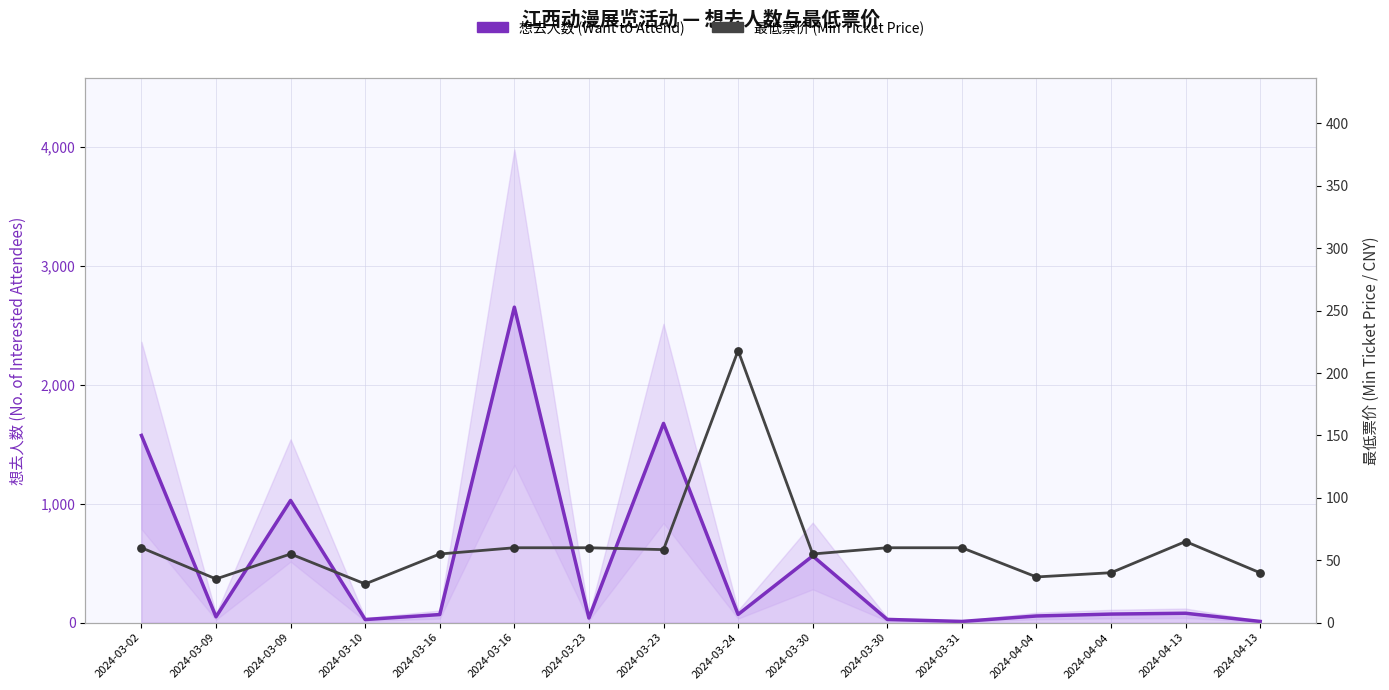

Is the value of 最低票价 (Min Ticket Price) at 2024-03-16 greater than the value of 想去人数 (Want to Attend) at 2024-03-23?

Yes